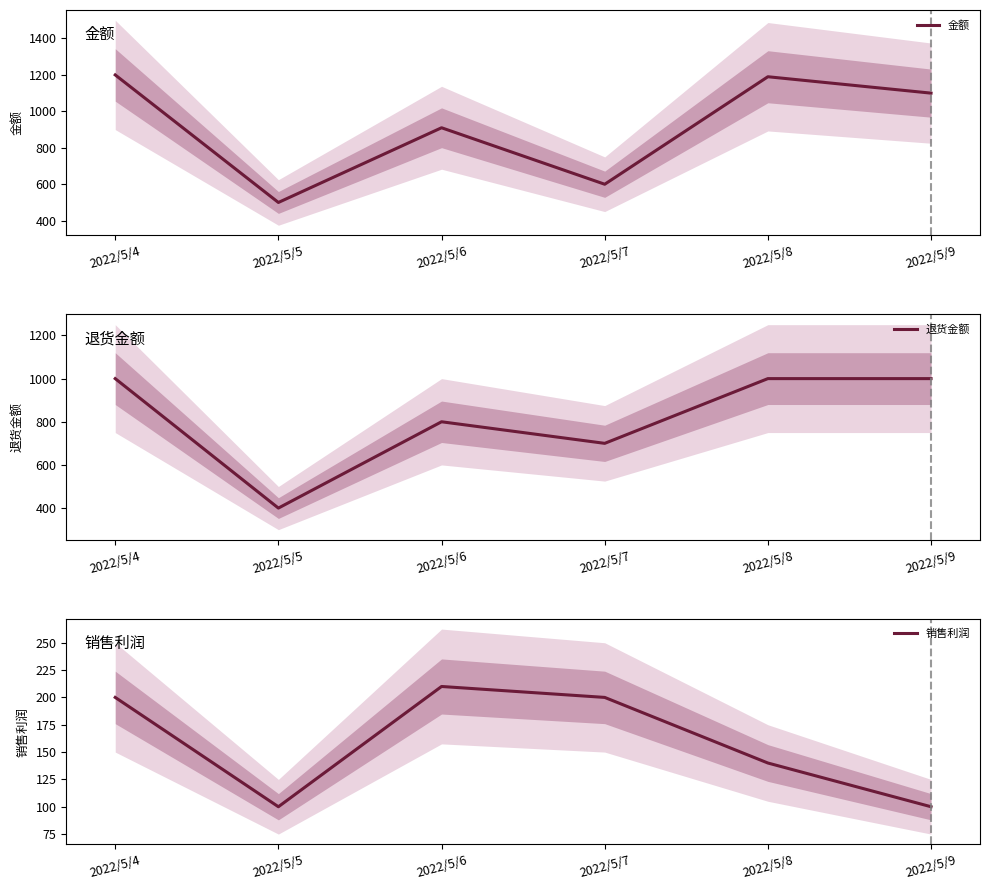

Which series has the largest range (max minus min)?

金额